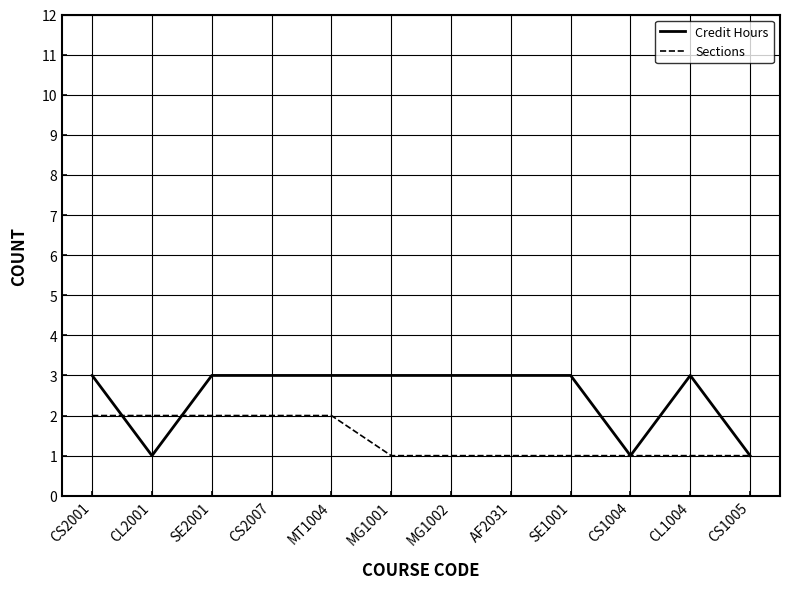

What is the highest value of the Credit Hours series?

3